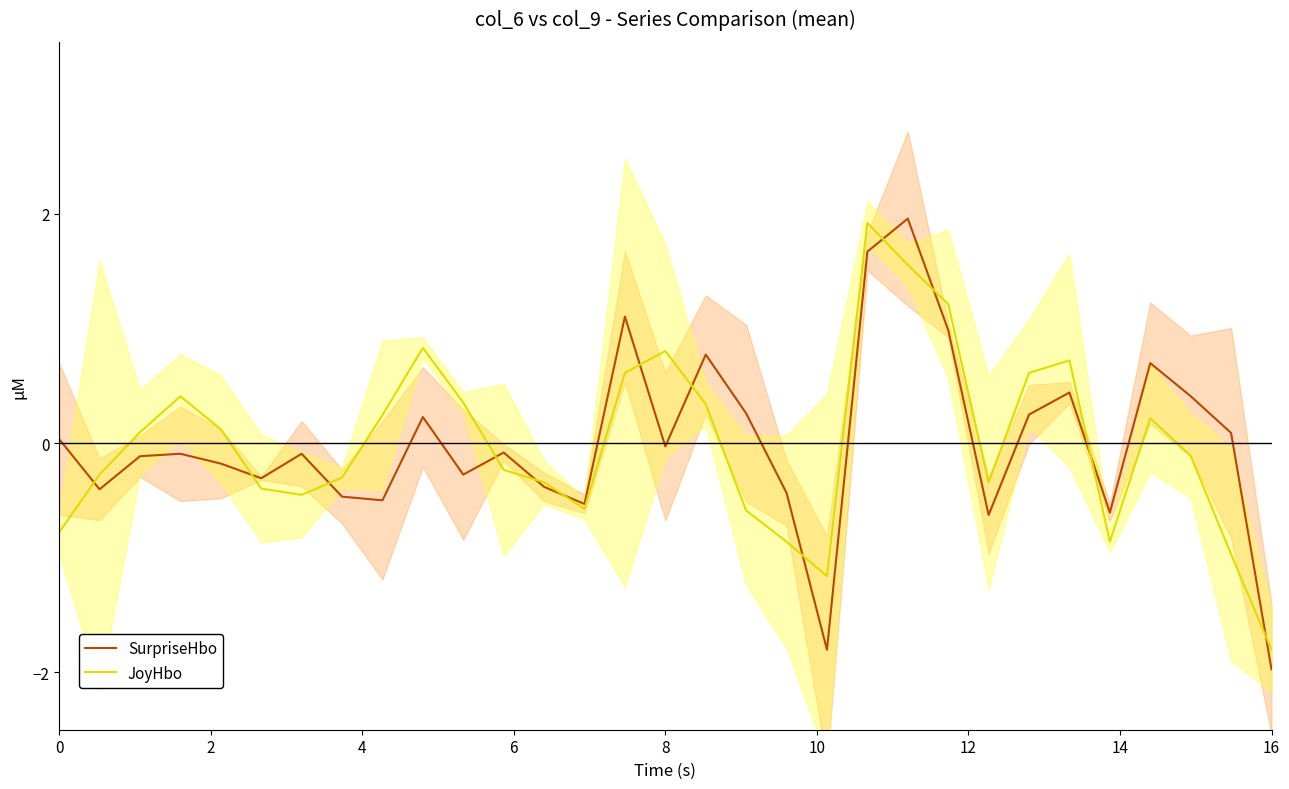

List the series in order of their overall mean, lowest first.

JoyHbo, SurpriseHbo